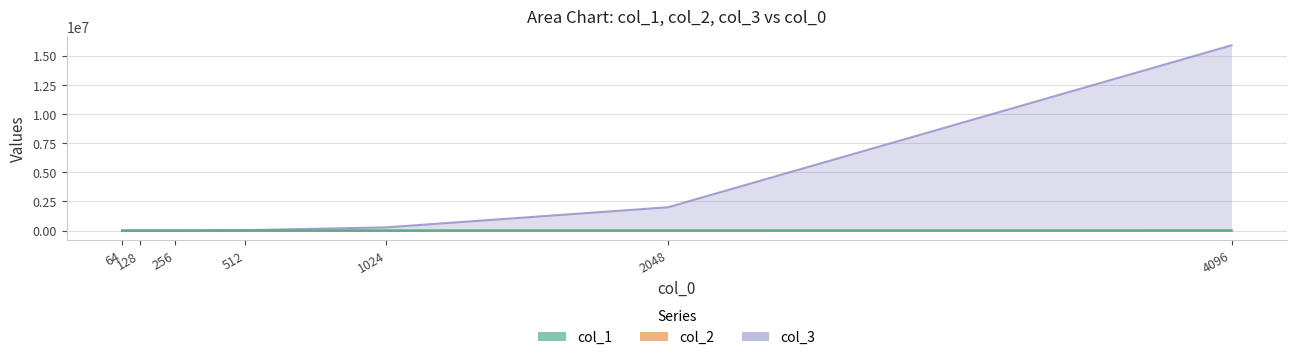

Is it true that col_3 equals 285.9 at 64?

False